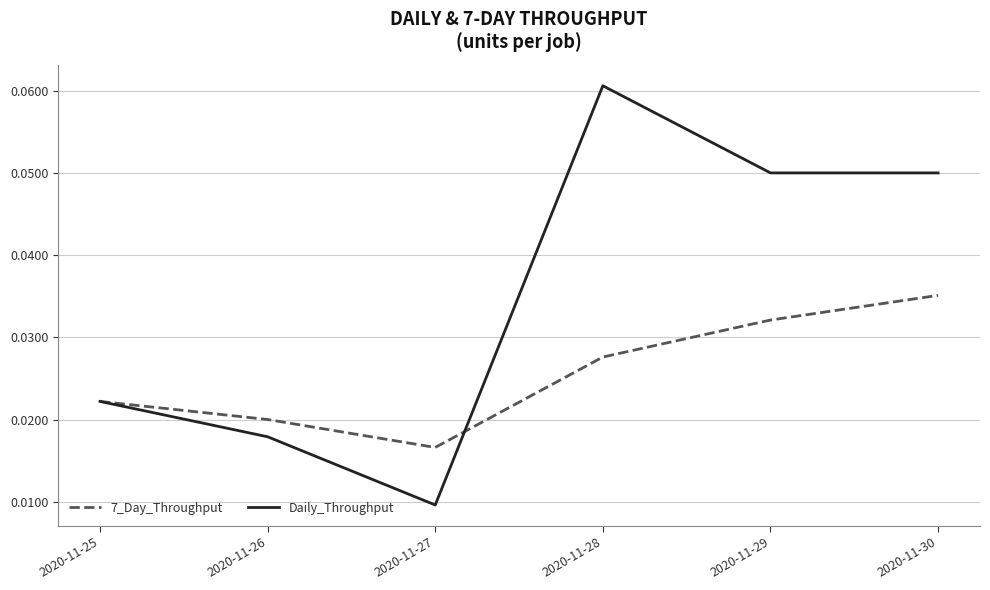

After their last crossing, which series has the higher values: Daily_Throughput or 7_Day_Throughput?

Daily_Throughput